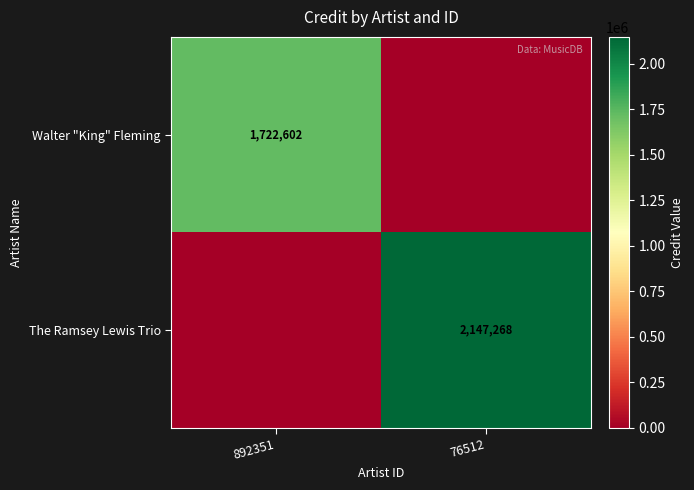

The value of The Ramsey Lewis Trio at 76512 is 3451434. True or false?

False